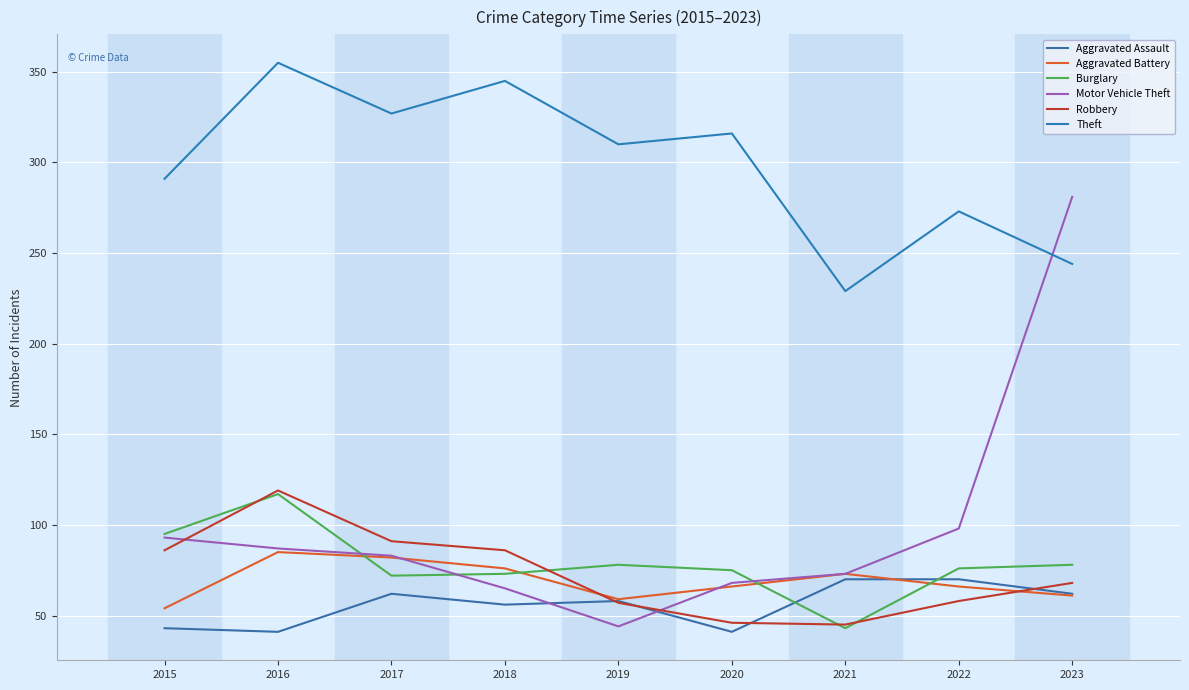

Is the value of Burglary at 2016 greater than the value of Robbery at 2022?

Yes